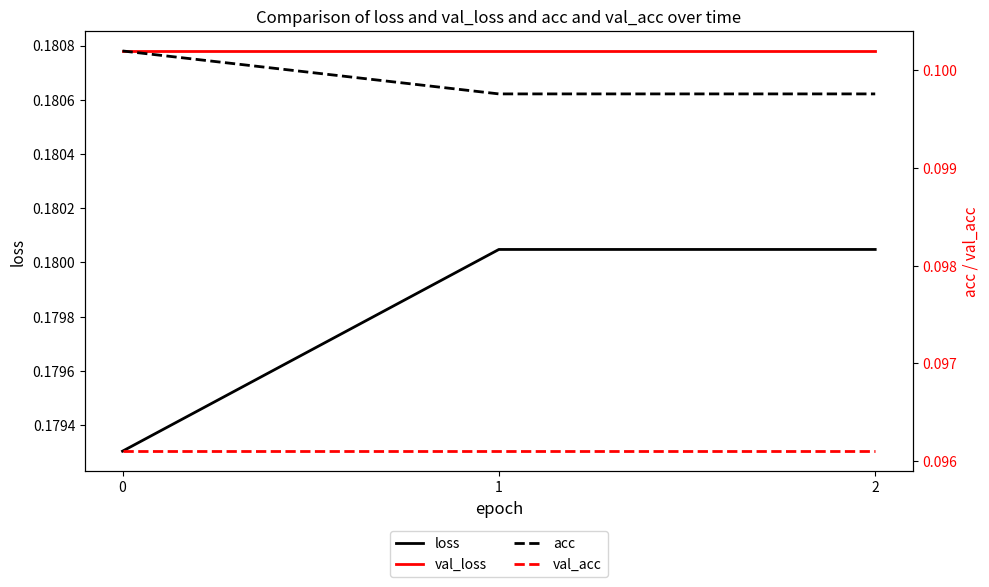

Which series changed the most between 0 and 1?

loss